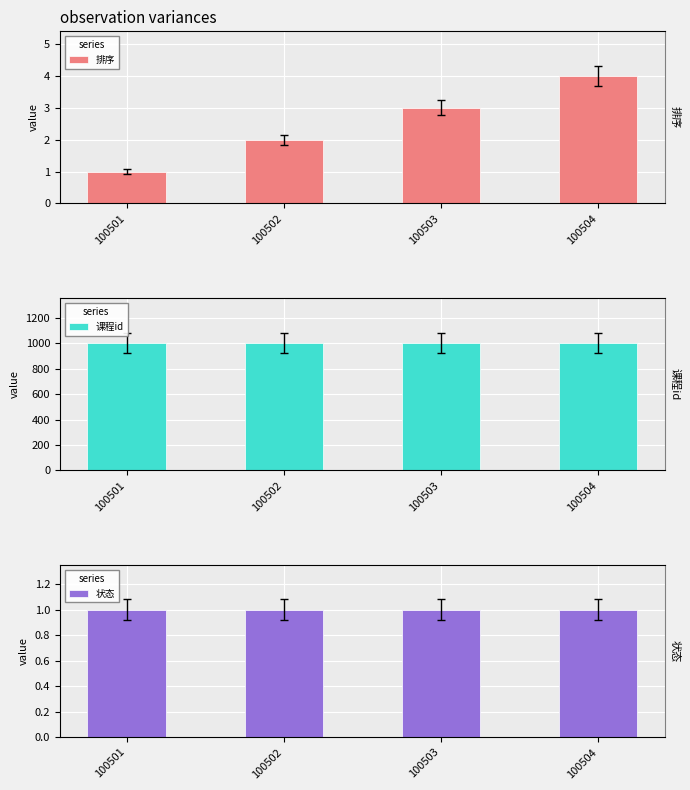

At which label does 课程id reach its minimum?

100501